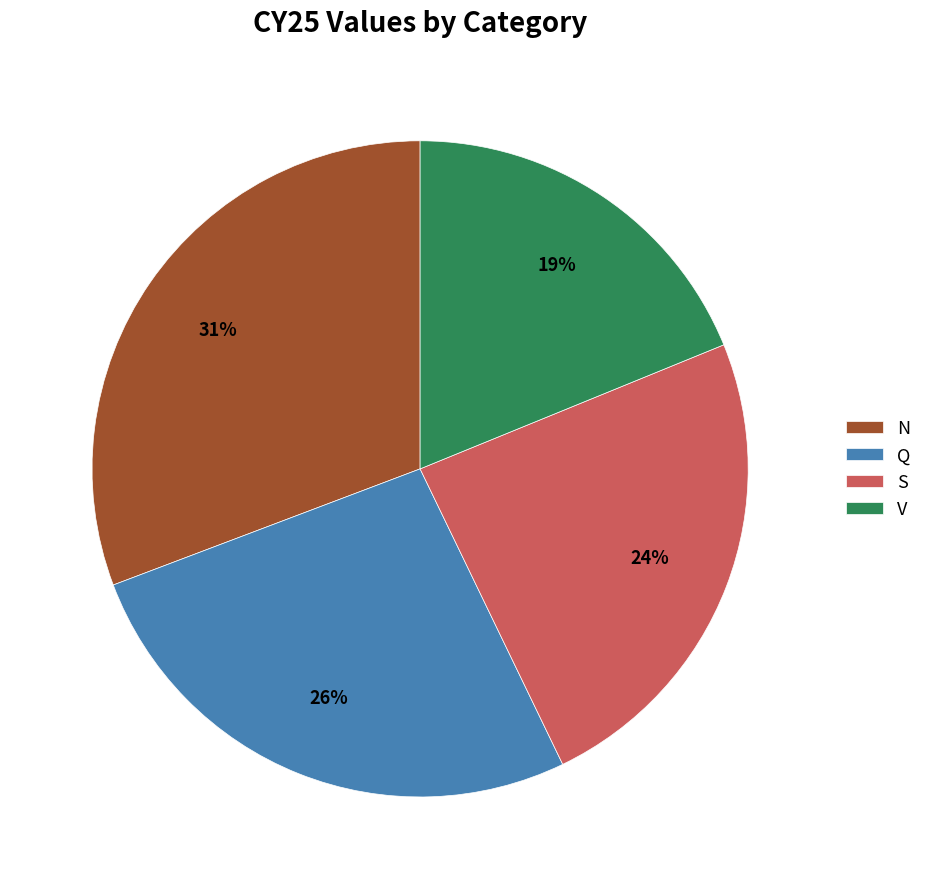

What is the largest slice in the pie chart?

N